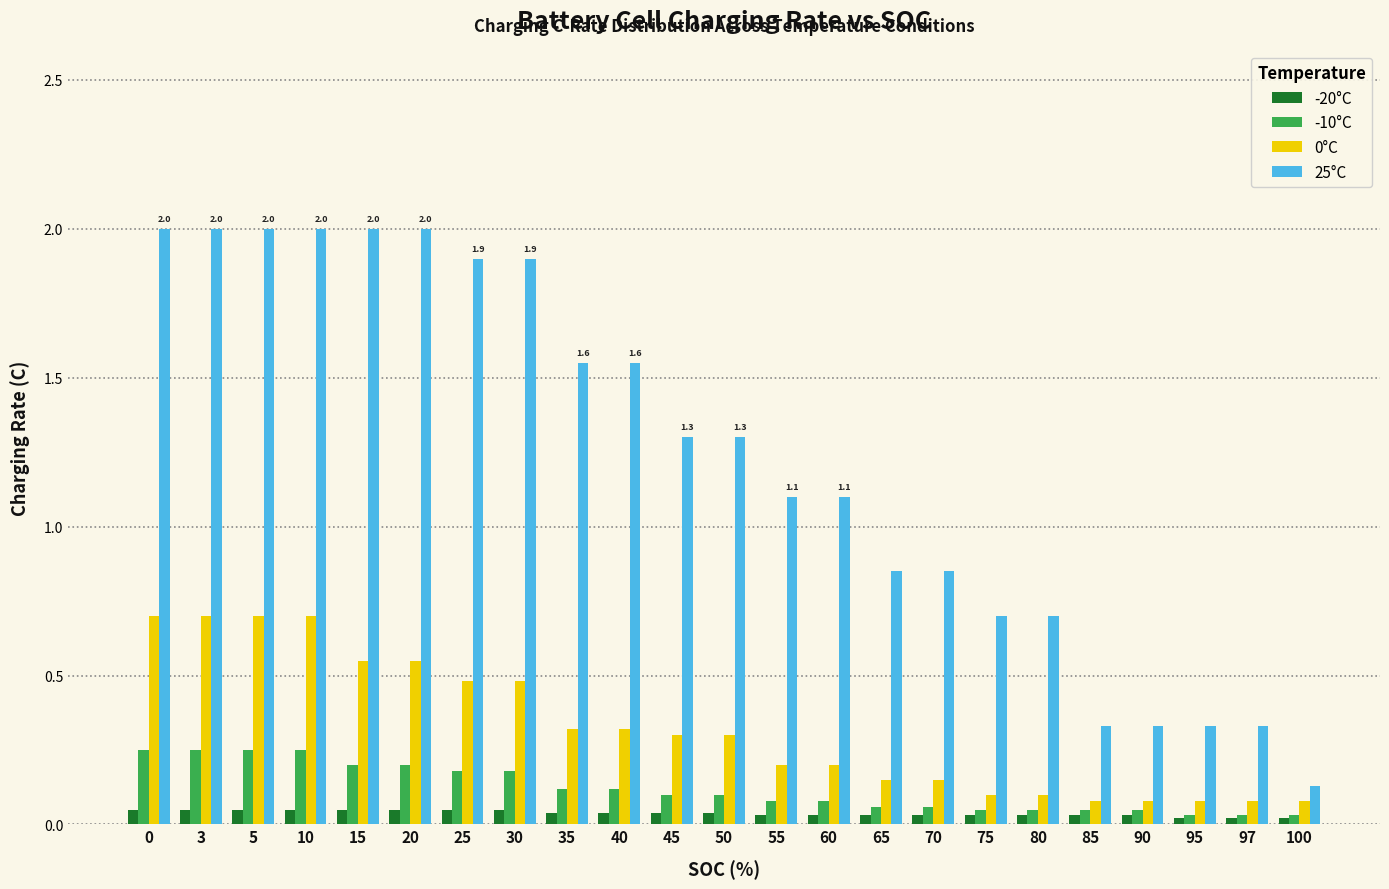

The 0°C series shows 0.1 at 55. True or false?

False